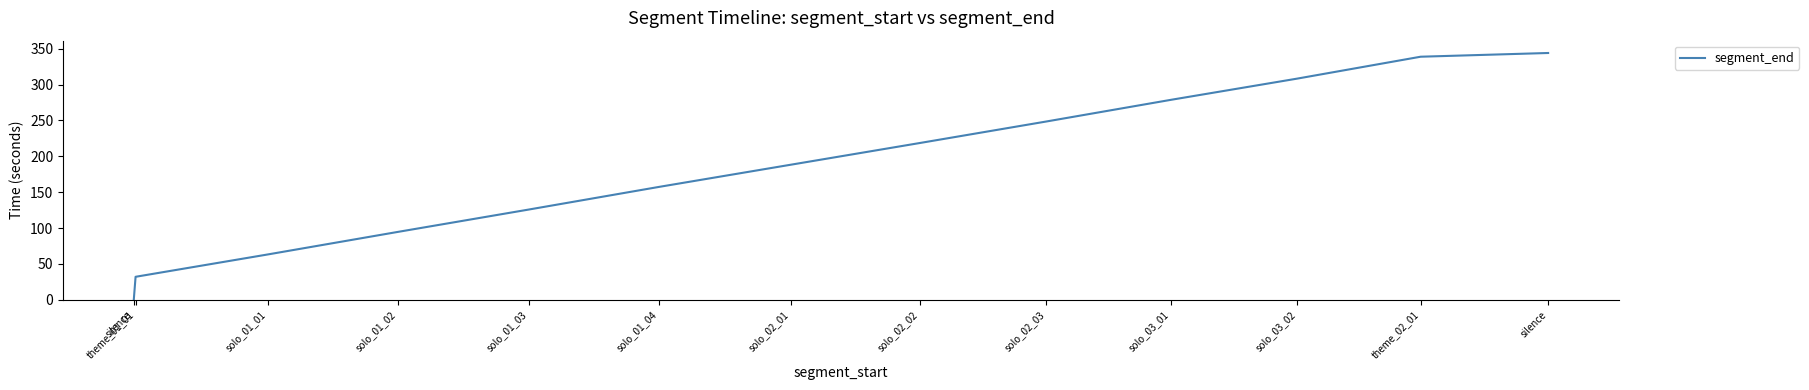

What is the difference between the second highest and minimum values?

338.3